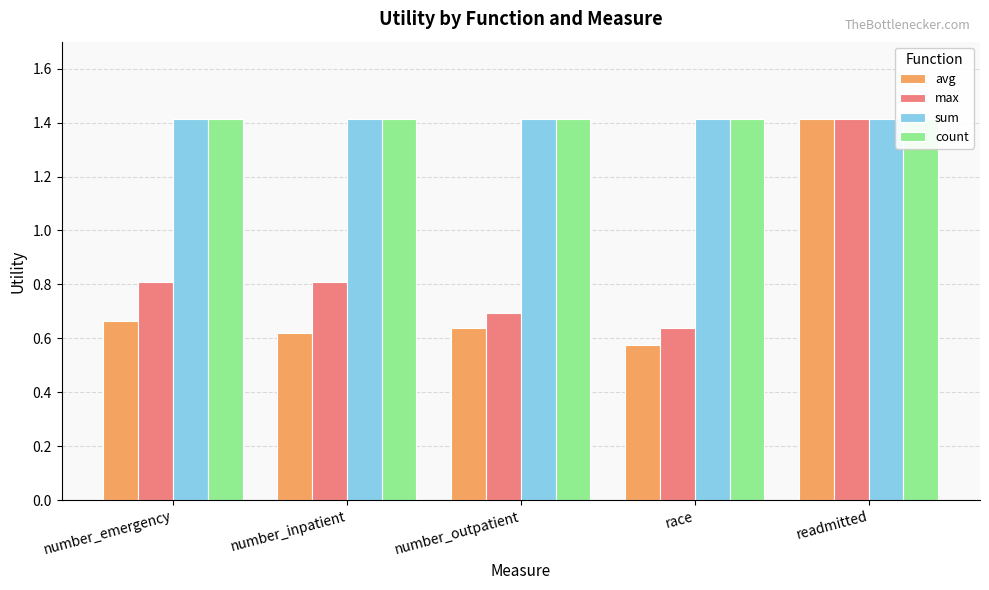

What is the spread (max minus min) of values at number_outpatient?

0.8